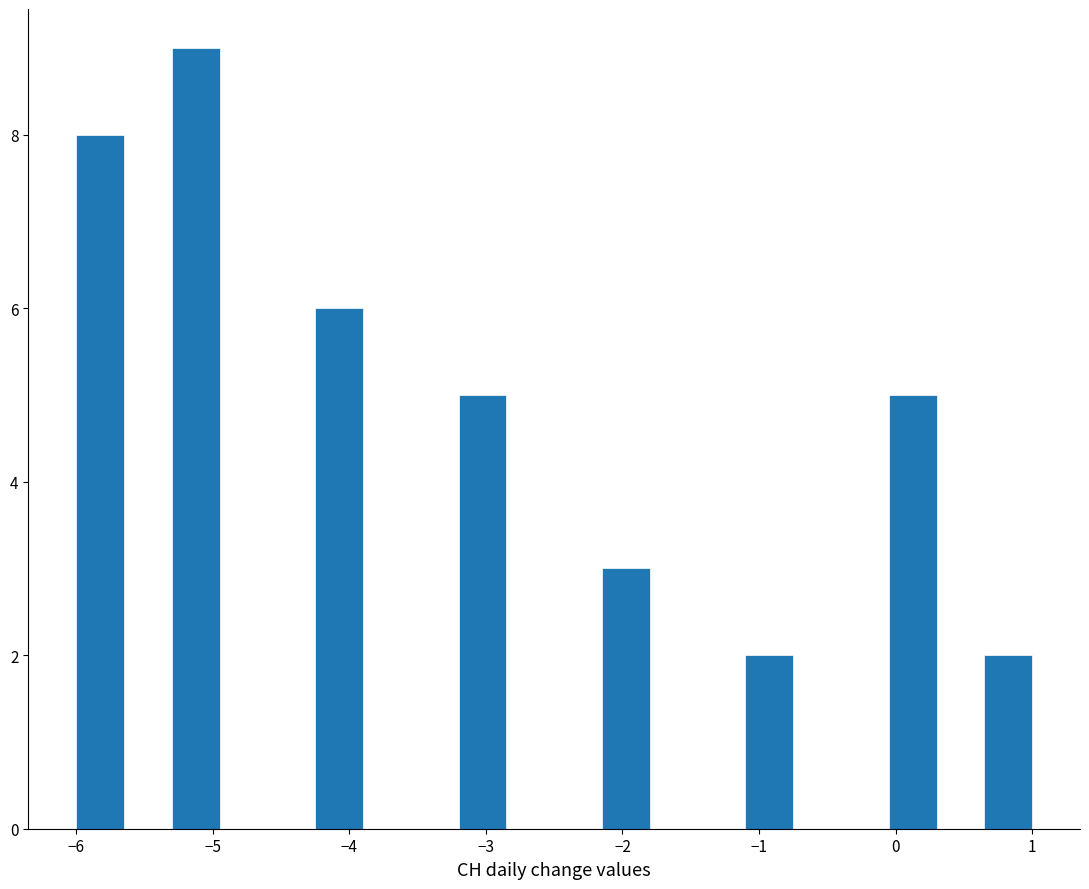

Around what value on the x-axis is the tallest bar? Give the approximate position of its centre, as read against the axis.

-5.1